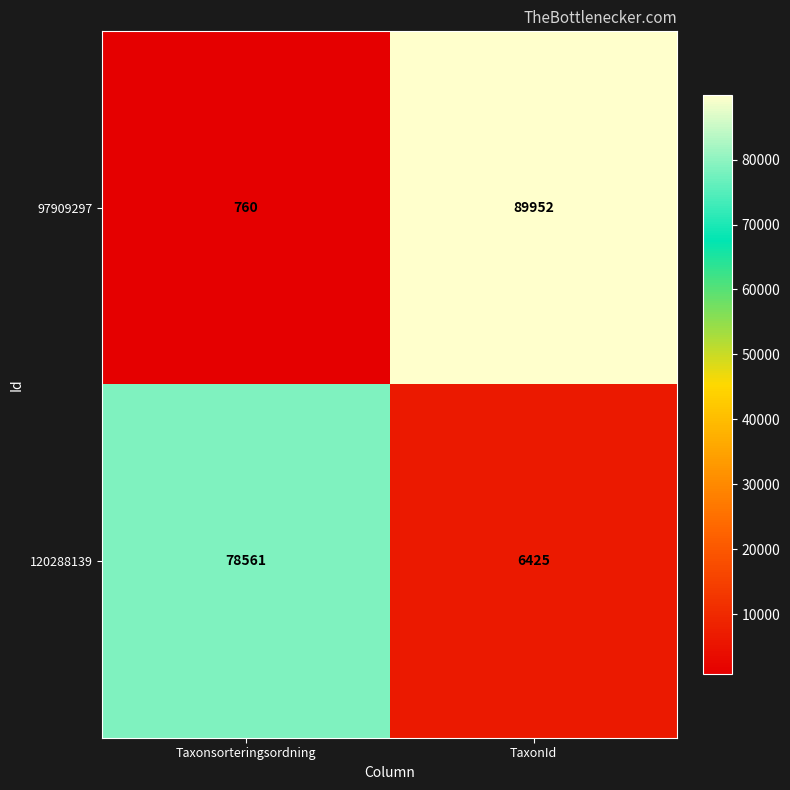

What is the maximum value shown in the chart?

89952